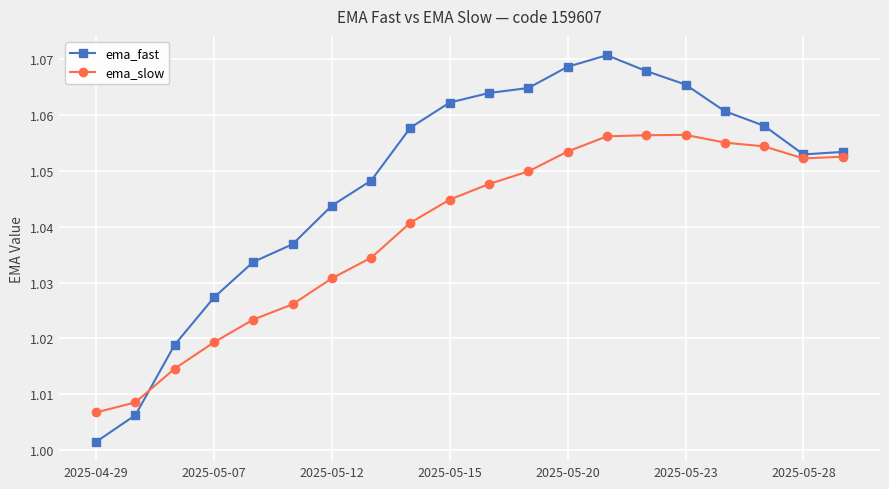

What is the difference between the second highest and minimum values in the ema_fast series?

0.1